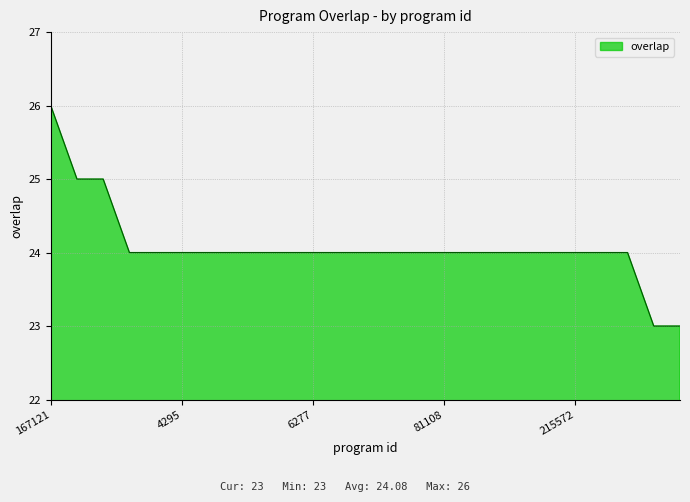

How many lines are shown in the chart?

1